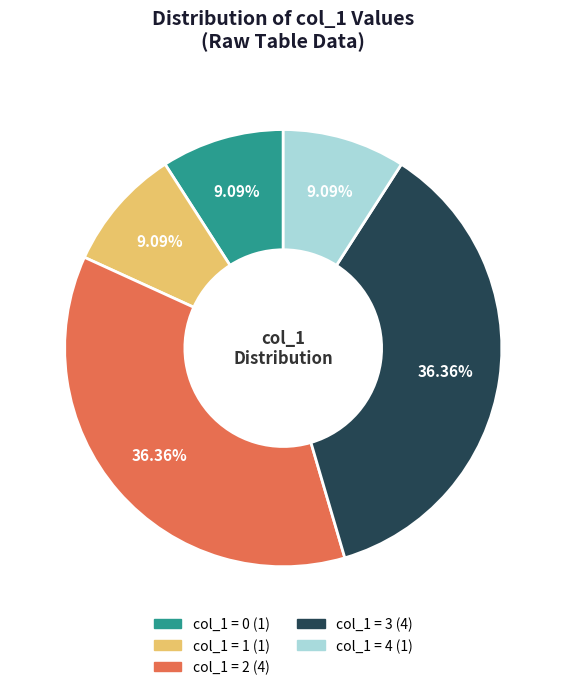

Count the number of slices in the pie.

5